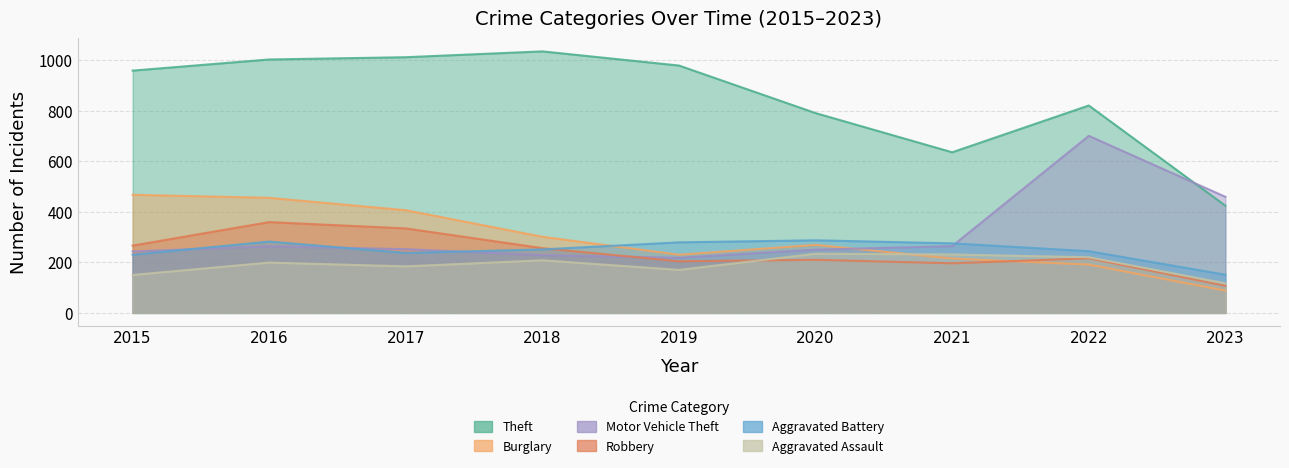

What is the value of the Aggravated Assault point at the 9th from the left?

117